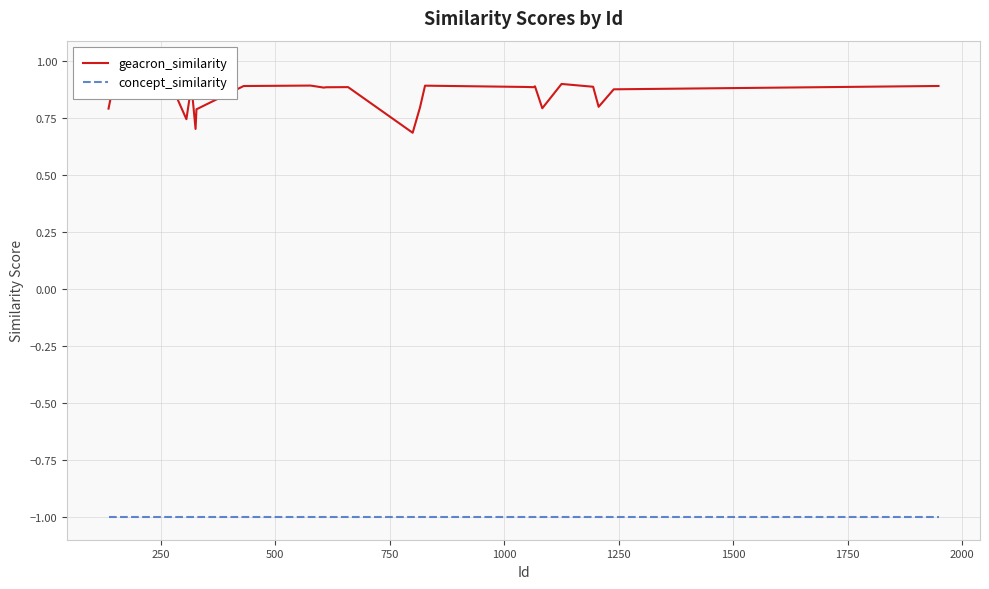

What is the minimum value for concept_similarity?

-1.0